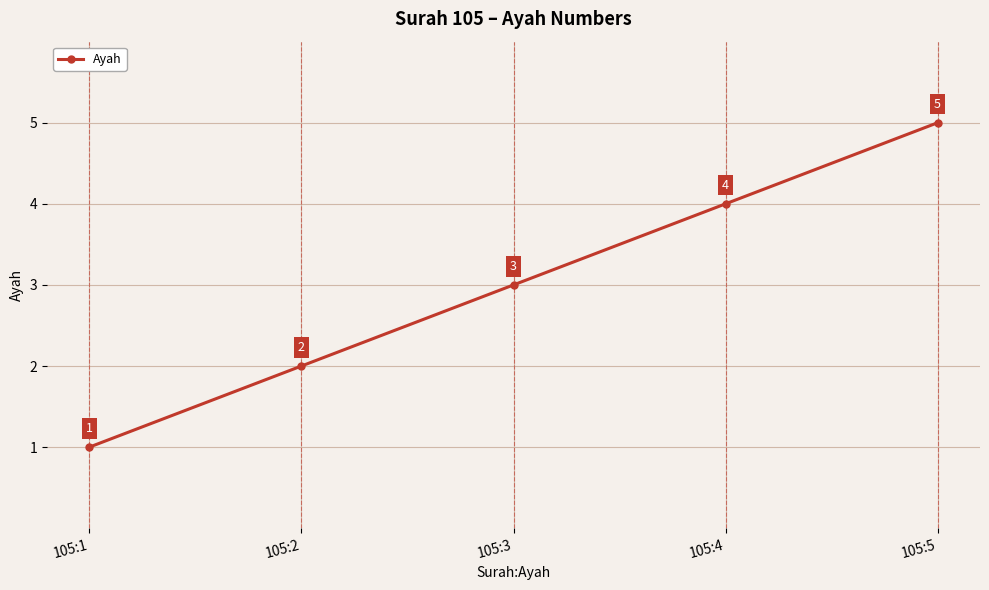

What is the sum of the values at 105:3 and 105:4?

7